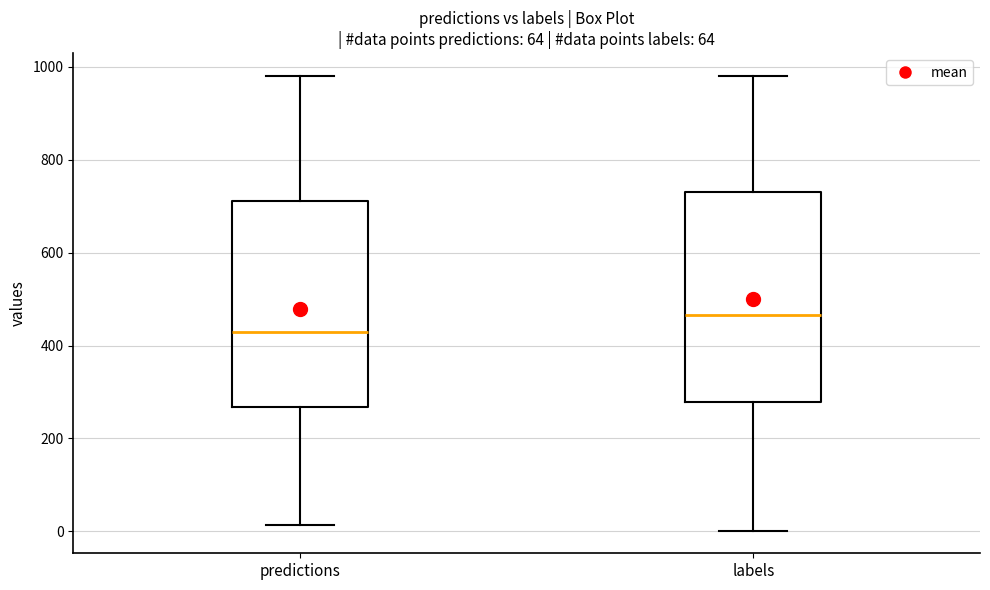

Reading left to right, transcribe this box plot: for each box, give where its median line is, the range the box spans, and where its two whiskers end, as read against the y-axis. The values are not printed on the chart, so give them approximately, as read against the axis.

predictions: median 440, box 260 to 720, whiskers 20 to 980
labels: median 460, box 280 to 720, whiskers 0 to 980